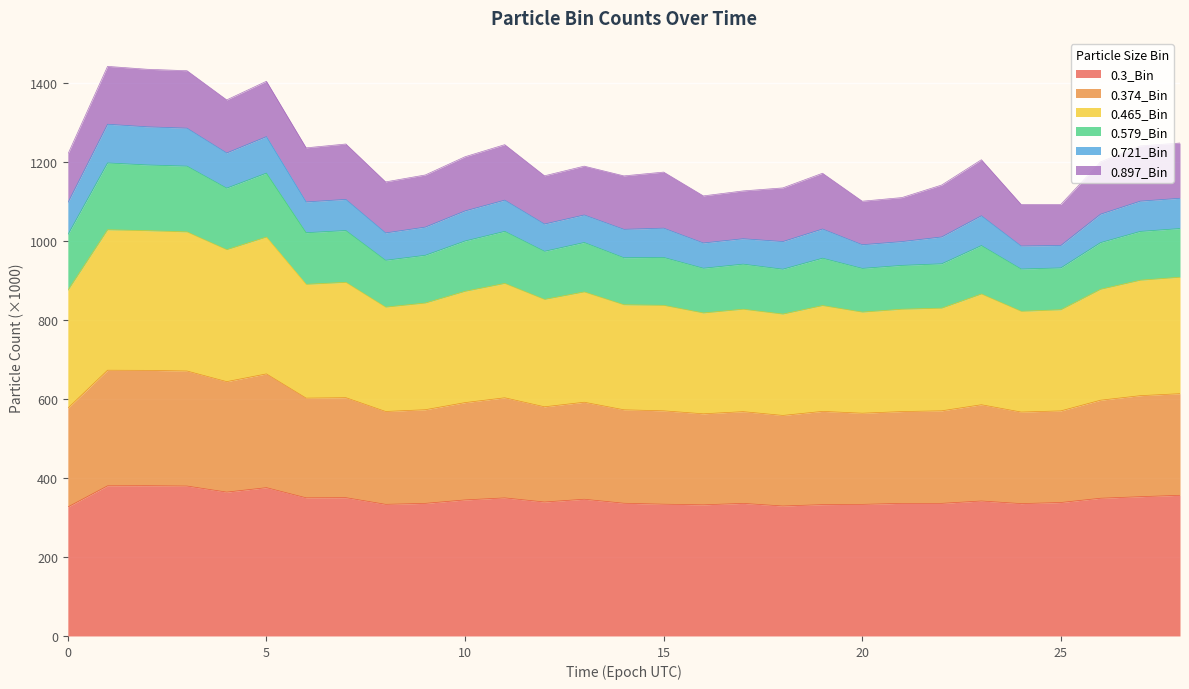

True or false: 0.3_Bin and 0.465_Bin intersect in this chart.

False